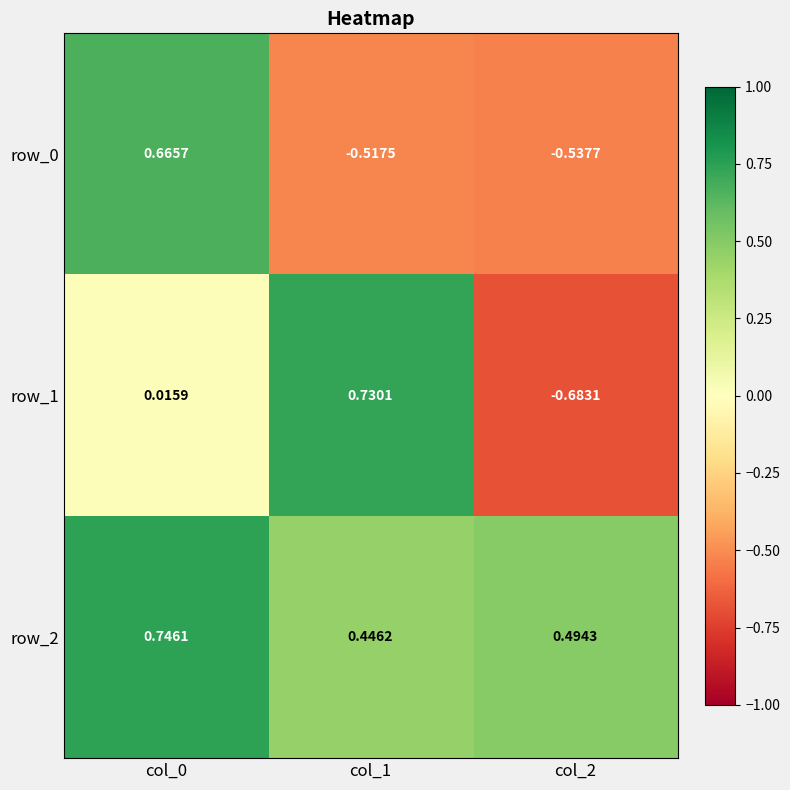

Is the value of row_2 at col_0 greater than the value of row_1 at col_1?

Yes